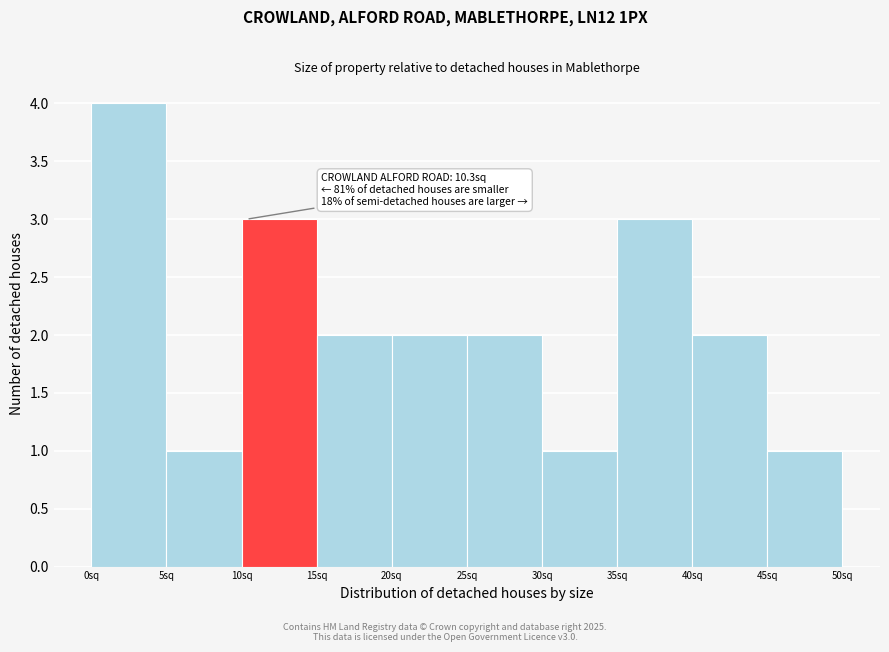

Which range on the x-axis has the tallest bar?

0 to 5